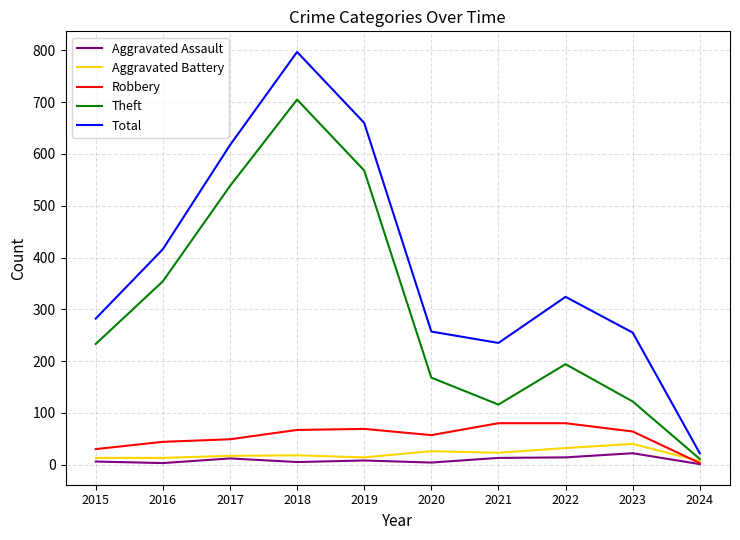

Which series has the largest range (max minus min)?

Total